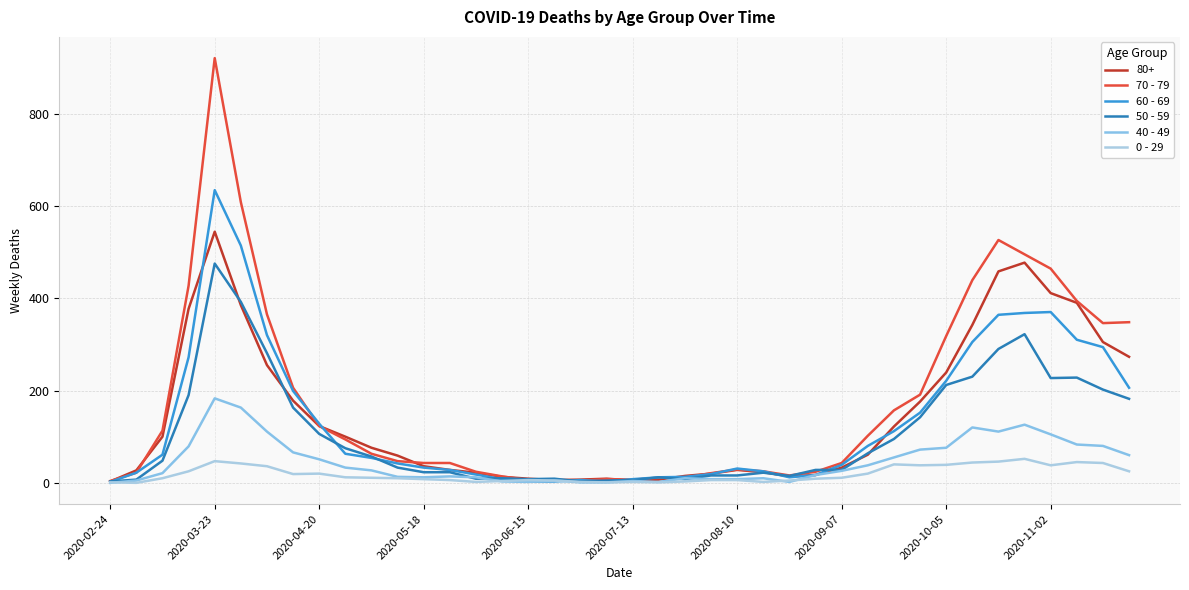

Does the chart have visible grid lines?

Yes